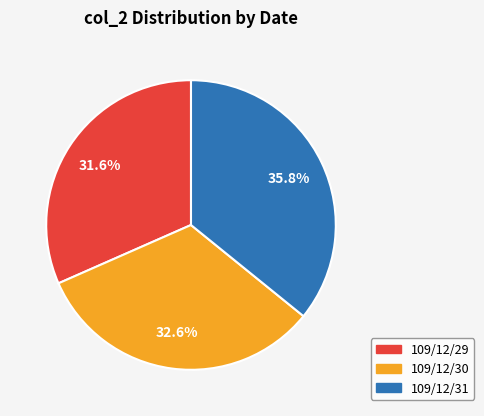

Combined, do 109/12/30 and 109/12/31 account for over 50%?

Yes